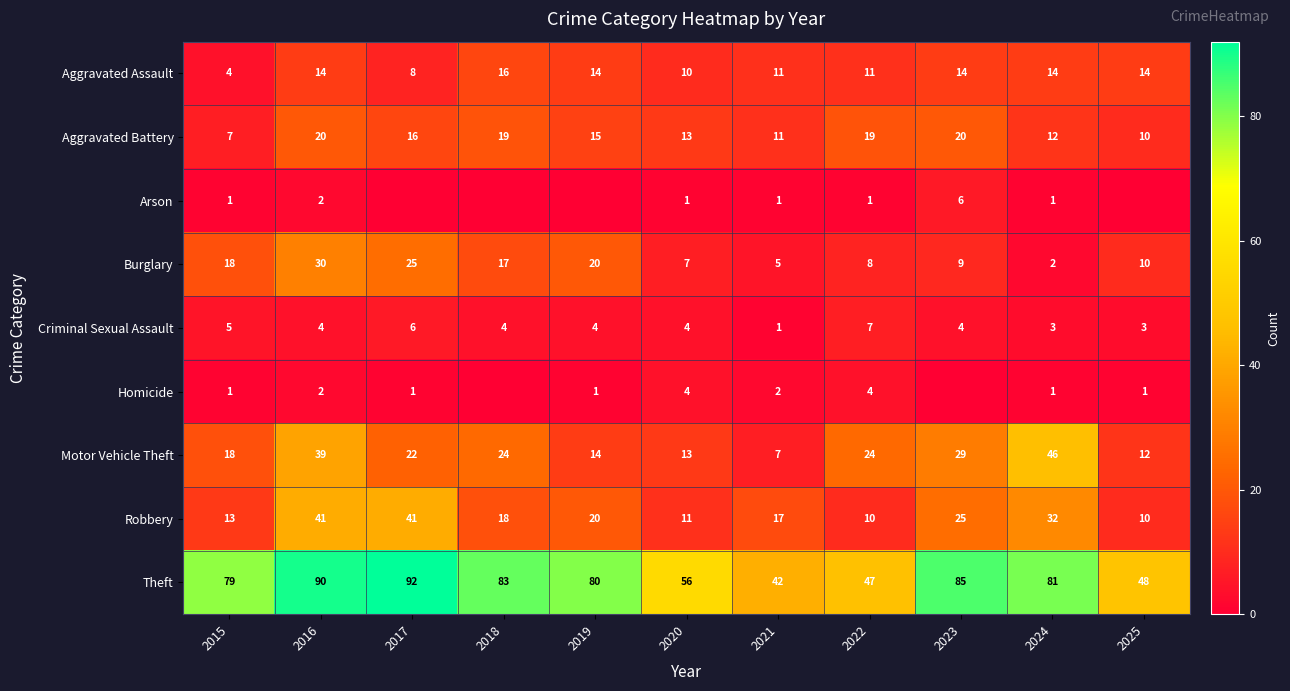

Which category has the highest value in the Motor Vehicle Theft series?

2024